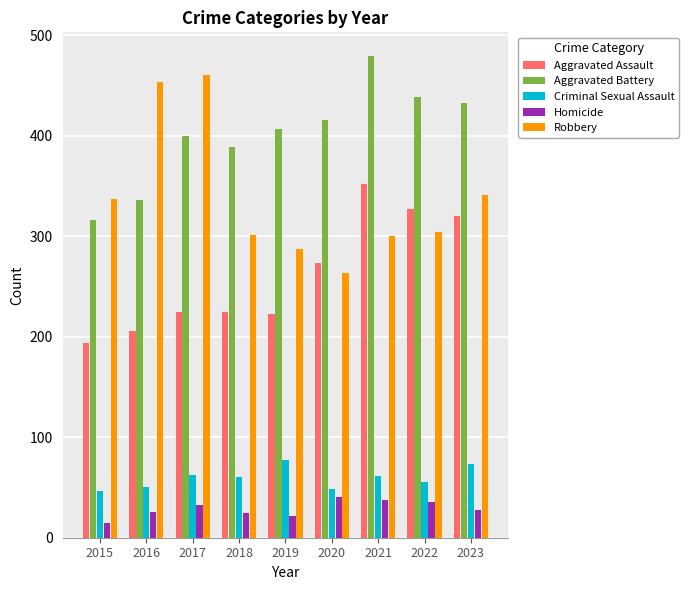

What is the highest value of the Criminal Sexual Assault series?

77